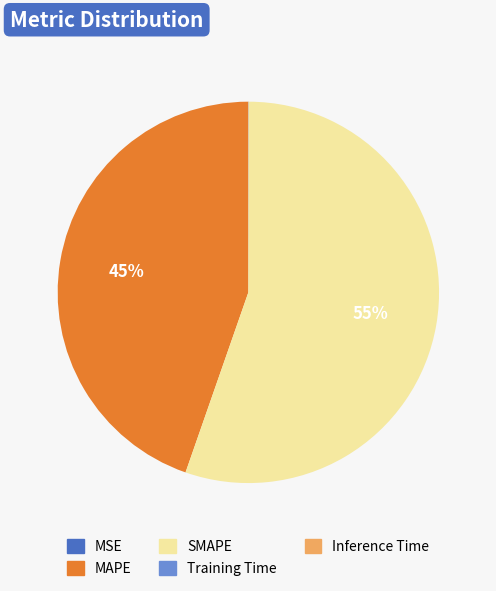

Which slice is the largest?

SMAPE